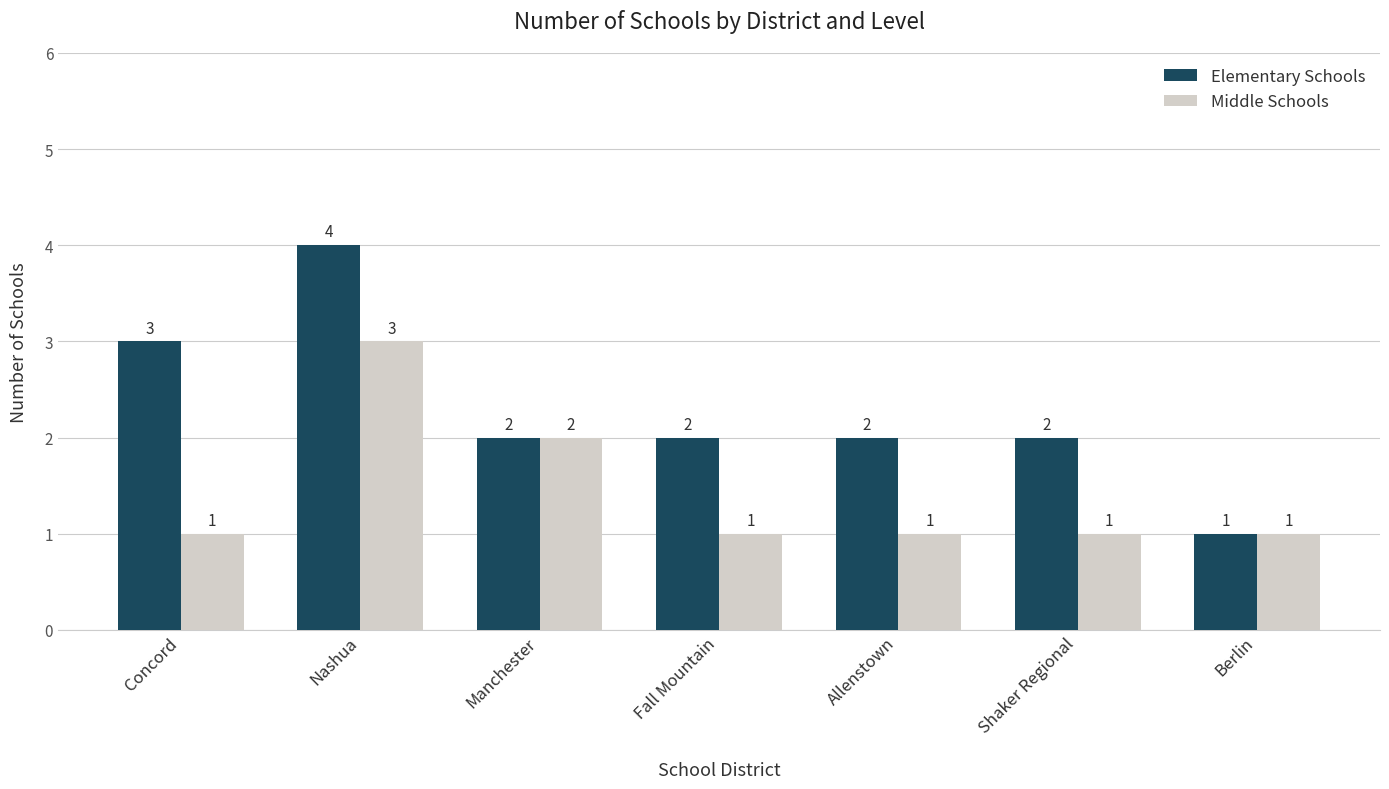

How many values in the Elementary Schools series are below 2?

1